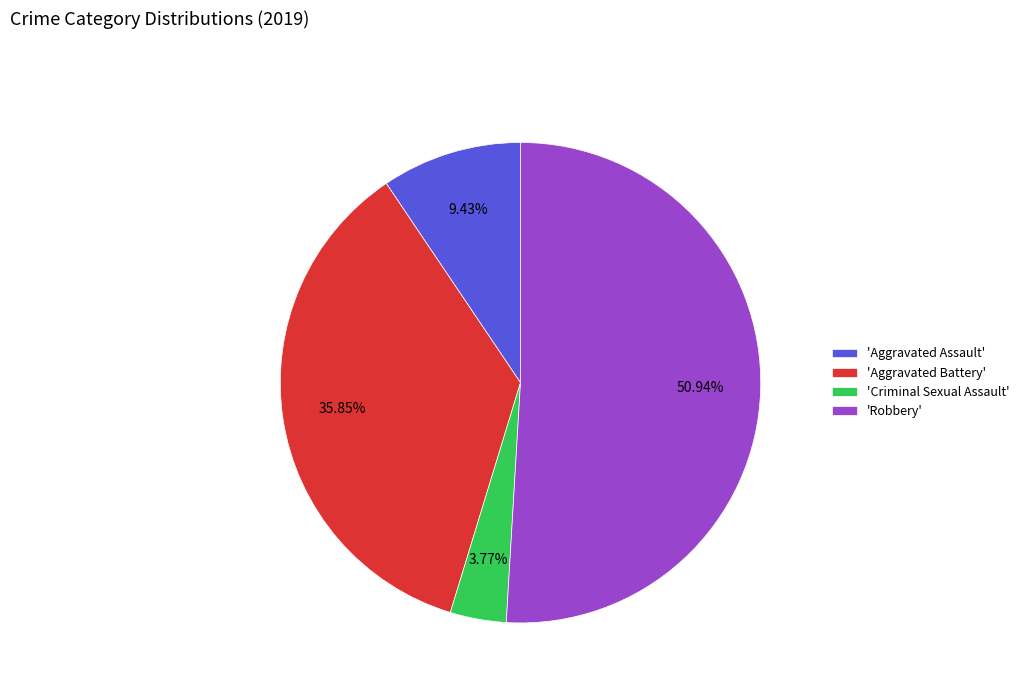

How many segments does this pie chart have?

4